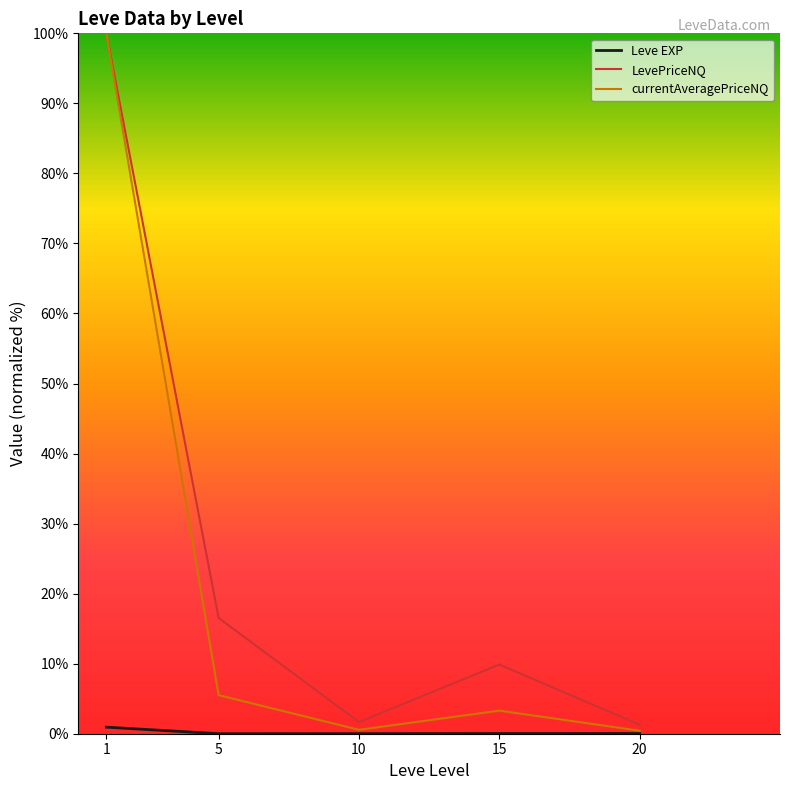

Is the value of currentAveragePriceNQ at 10 greater than the value of LevePriceNQ at 15?

No